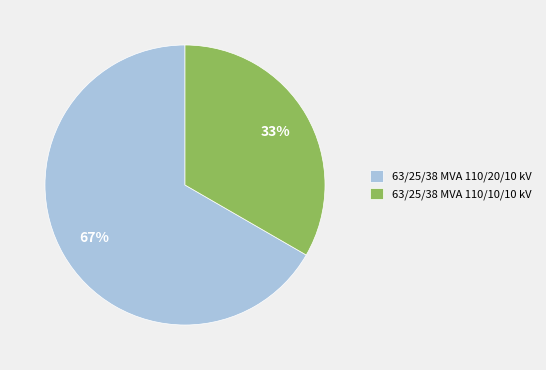

What percentage is the 63/25/38 MVA 110/10/10 kV slice, to the nearest percent?

33%